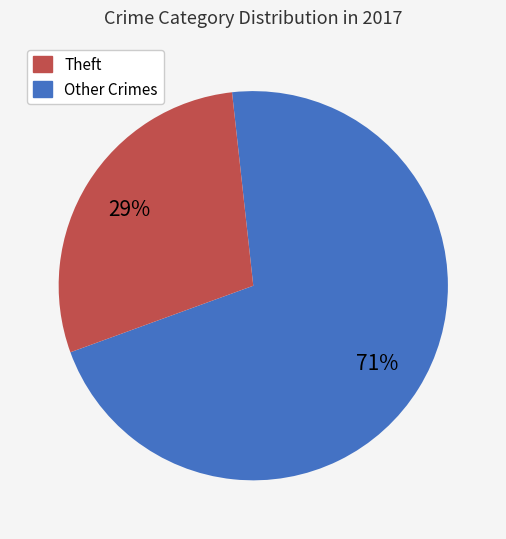

To the nearest percent, what is the difference between the largest and smallest slice percentages?

42%